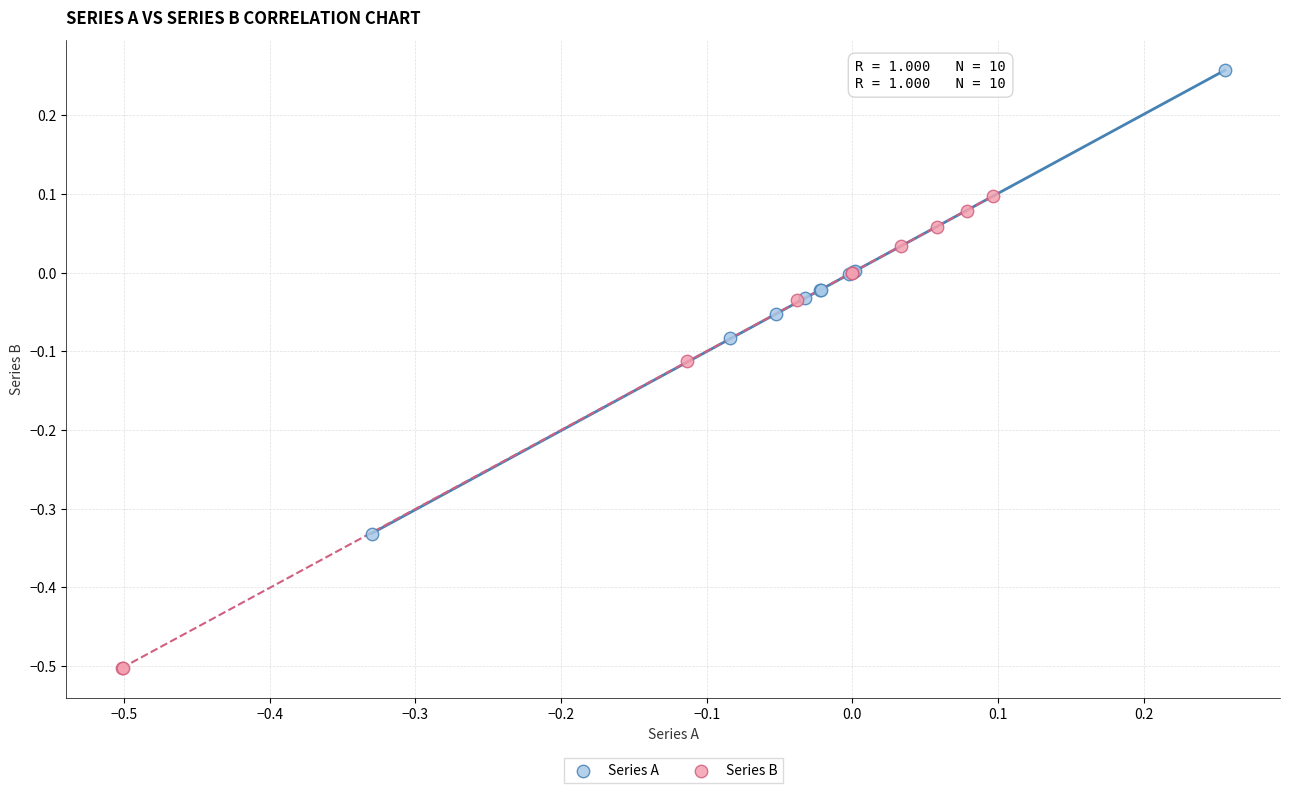

Which series contains the lowest Y value?

Series B